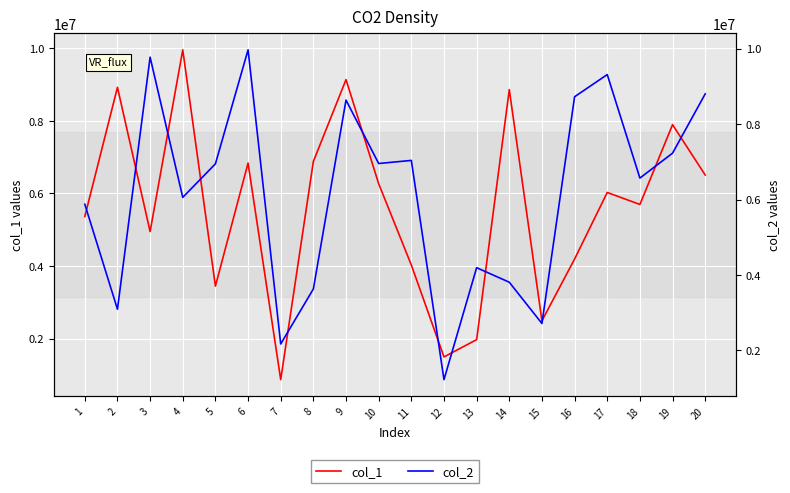

What is the difference between the maximum and second lowest values in the col_1 series?

8463517